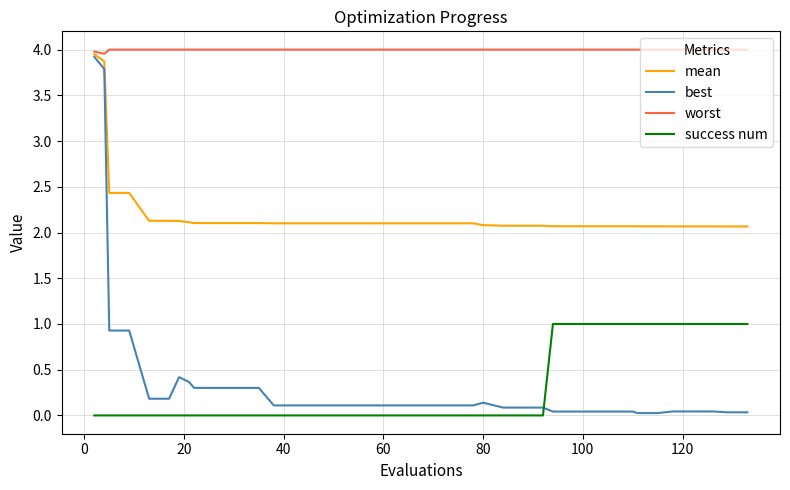

True or false: worst and success num cross at least once.

False